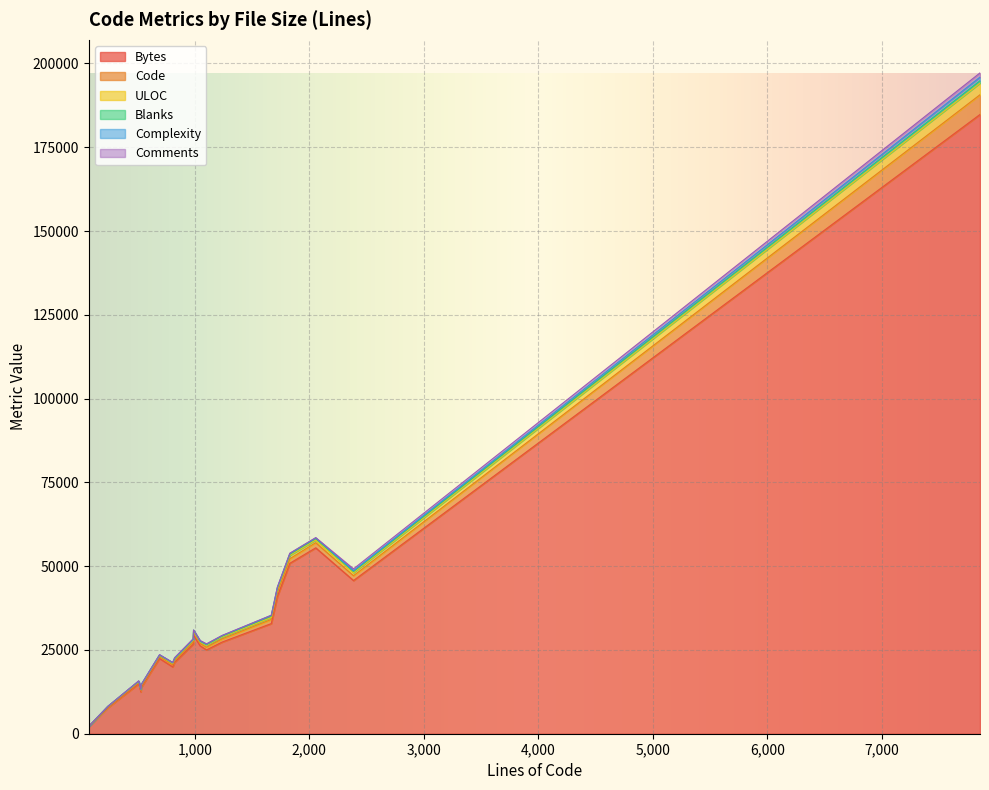

Reading right to left, extract all data points from this chart.

Bytes: 807=19938	1238=27340	529=12476	1668=32864	1721=40956	240=7722	1046=26251	510=14899	823=21287	1830=50855	692=22438	986=26734	989=29399	1102=25005	7858=184775	2386=45708	2056=55466	604=17732	530=13646	74=2104
Code: 807=610	1238=968	529=375	1668=1244	1721=1293	240=183	1046=687	510=335	823=498	1830=1381	692=559	986=612	989=729	1102=797	7858=5892	2386=1450	2056=1547	604=458	530=393	74=38
ULOC: 807=412	1238=567	529=264	1668=588	1721=847	240=202	1046=458	510=292	823=453	1830=980	692=340	986=537	989=450	1102=548	7858=3478	2386=888	2056=785	604=268	530=340	74=53
Blanks: 807=164	1238=237	529=88	1668=406	1721=309	240=35	1046=194	510=103	823=149	1830=360	692=87	986=208	989=235	1102=208	7858=704	2386=369	2056=439	604=117	530=98	74=18
Complexity: 807=92	1238=168	529=49	1668=233	1721=239	240=1	1046=78	510=81	823=117	1830=201	692=120	986=90	989=113	1102=166	7858=1076	2386=207	2056=203	604=106	530=55	74=0
Comments: 807=33	1238=33	529=66	1668=18	1721=119	240=22	1046=165	510=72	823=176	1830=89	692=46	986=166	989=25	1102=97	7858=1262	2386=567	2056=70	604=29	530=39	74=18